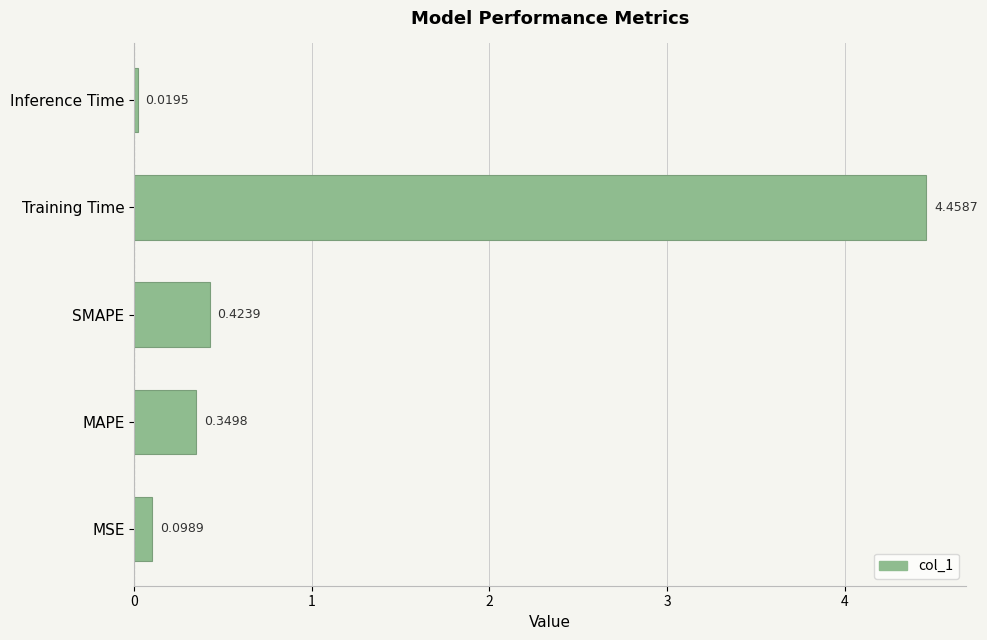

How many bars are there in total?

5